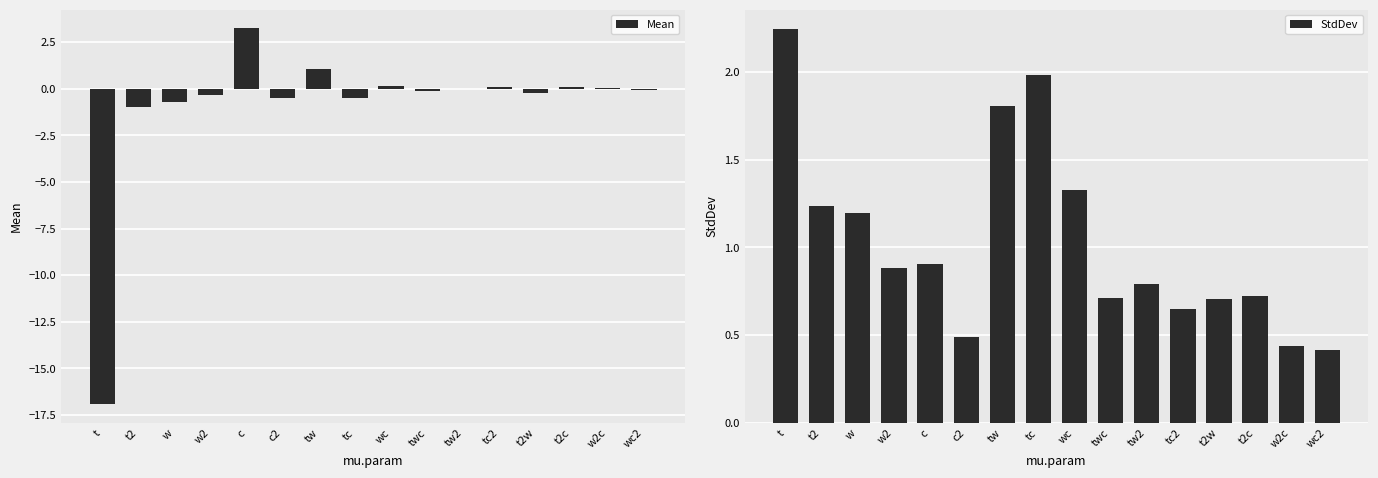

What is the minimum value shown in the chart?

-16.9